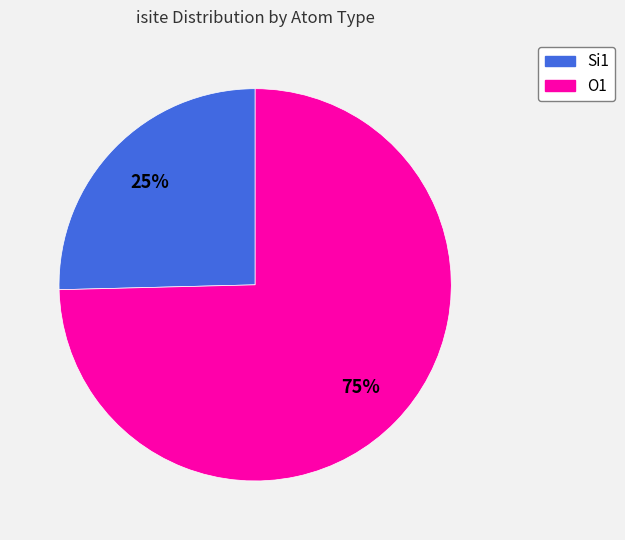

To the nearest percent, what is the average slice percentage?

50%